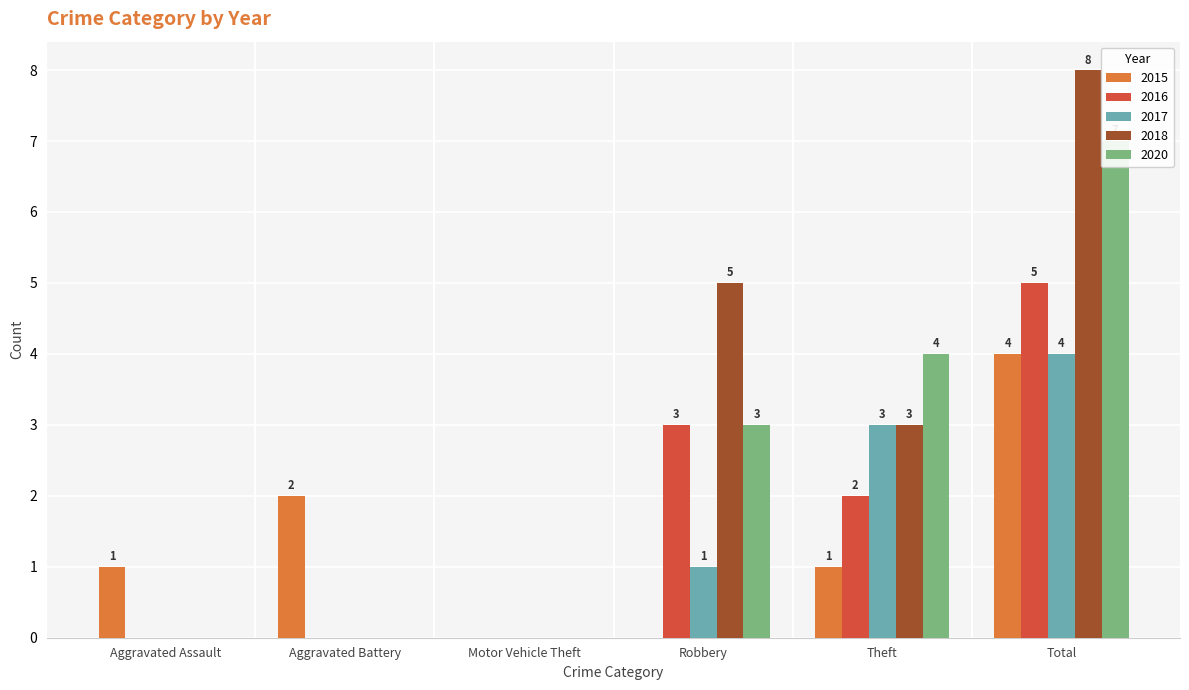

The value of 2016 at Aggravated Battery is 0. True or false?

True